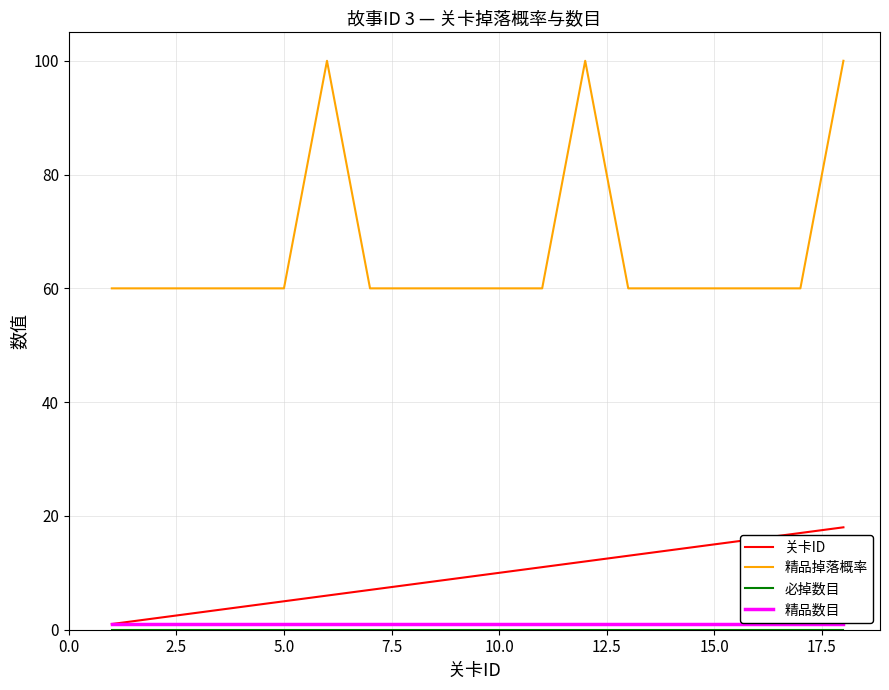

What is the greatest value displayed?

100